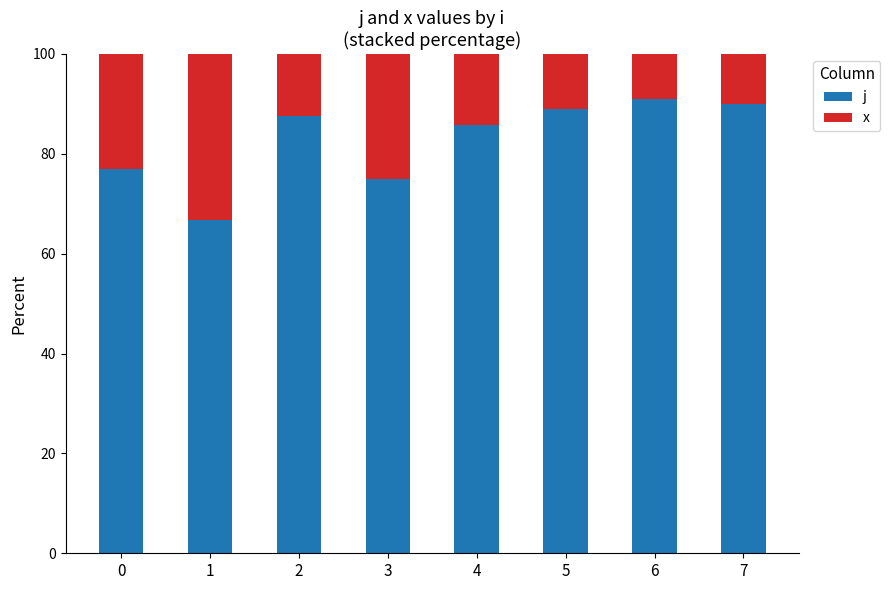

What is the average value of the j series?

82.7